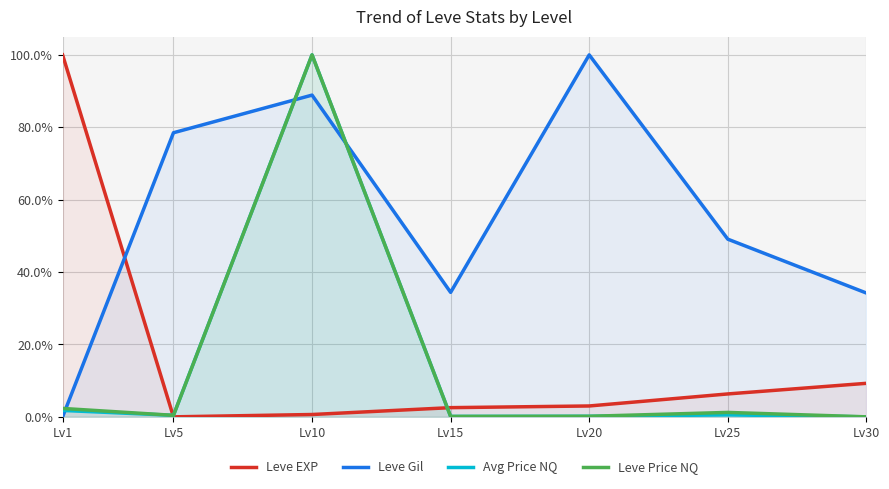

What is the total value across all series at Lv30?

0.4